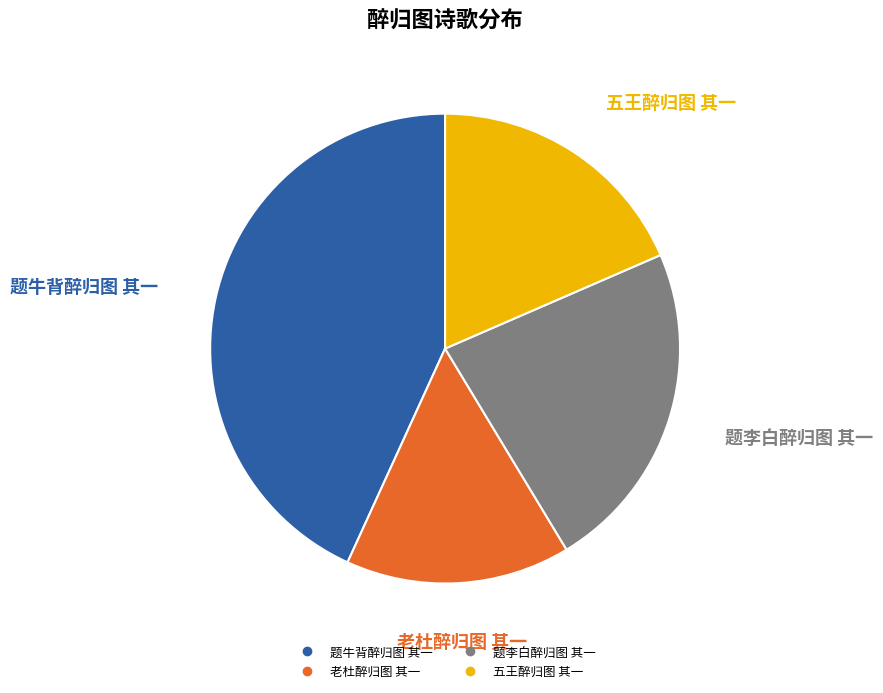

Between 五王醉归图 其一 and 题牛背醉归图 其一, which is larger?

题牛背醉归图 其一